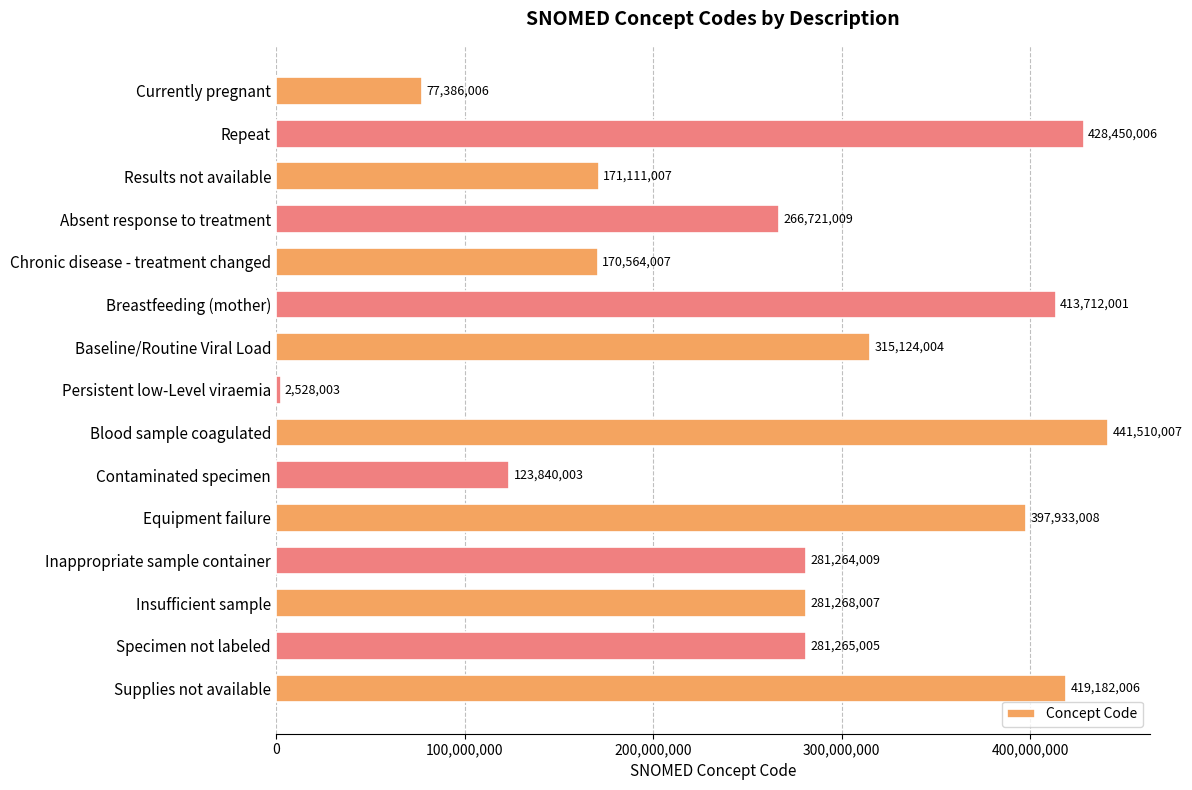

What is the sum of all values?

4071858088